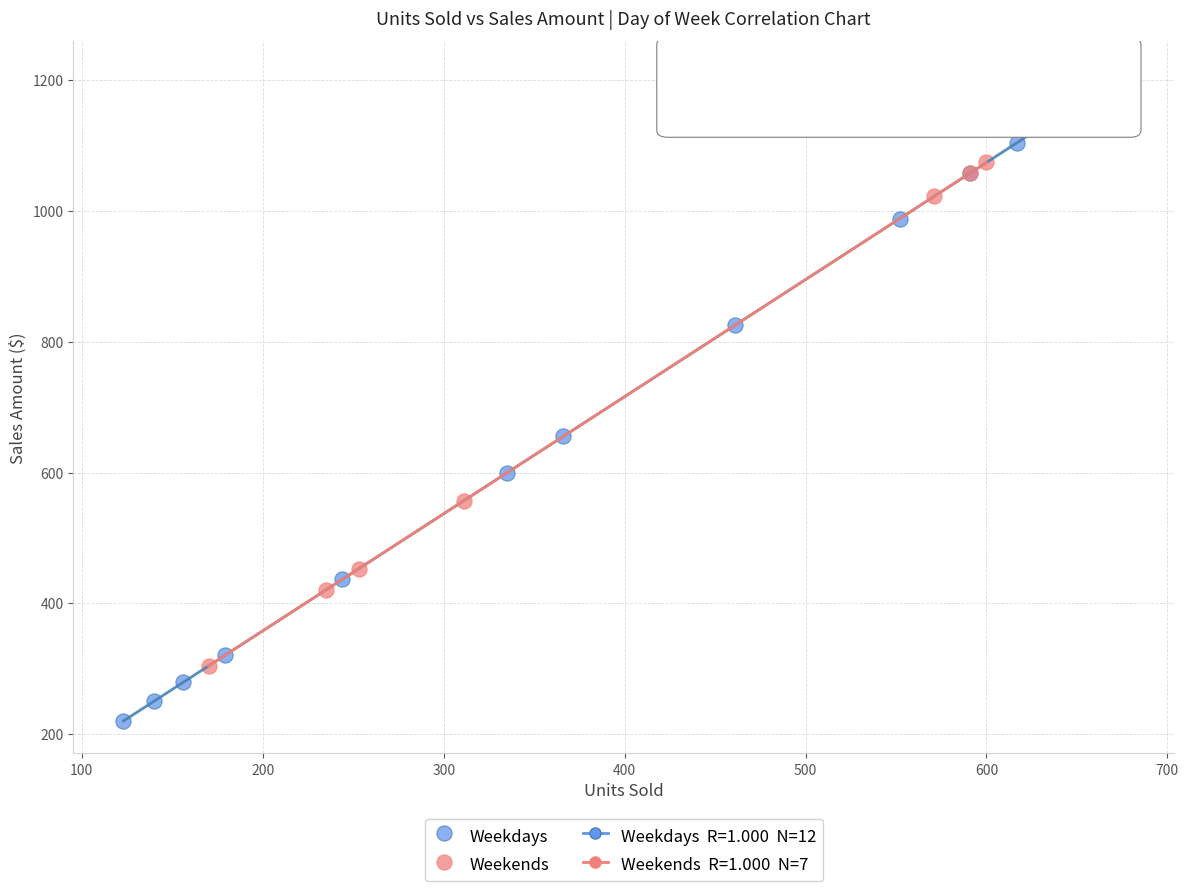

Which series contains the highest Y value?

Weekdays